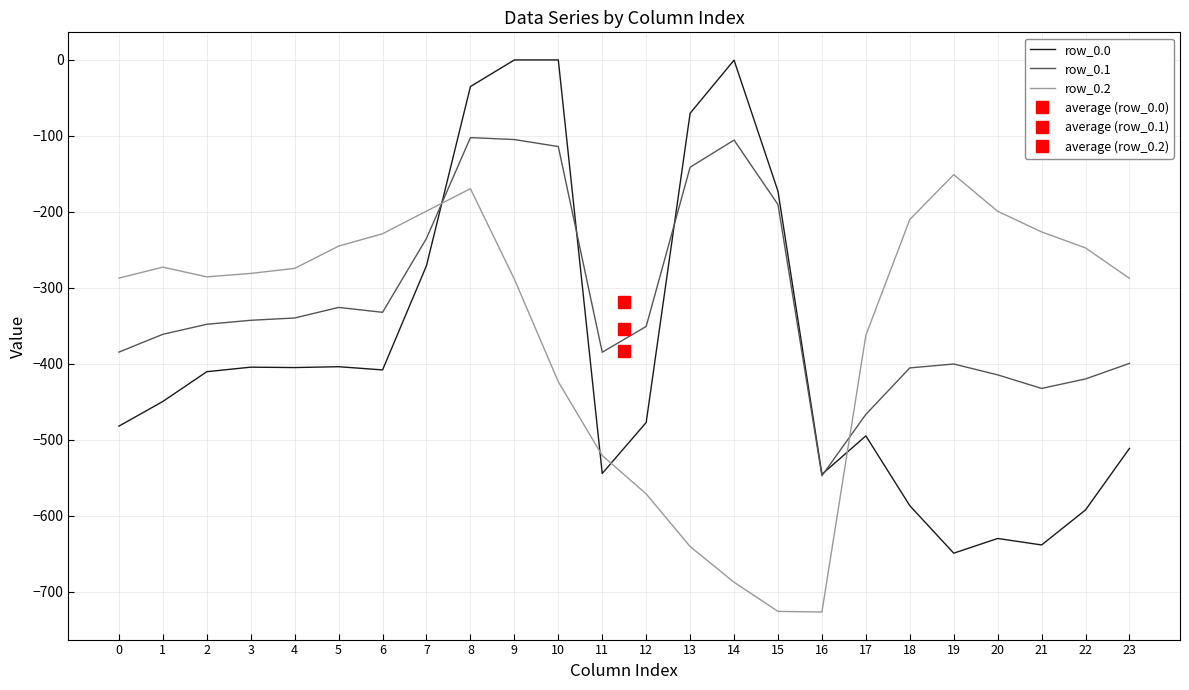

What is the difference between the maximum and minimum values in the row_0.0 series?

649.2